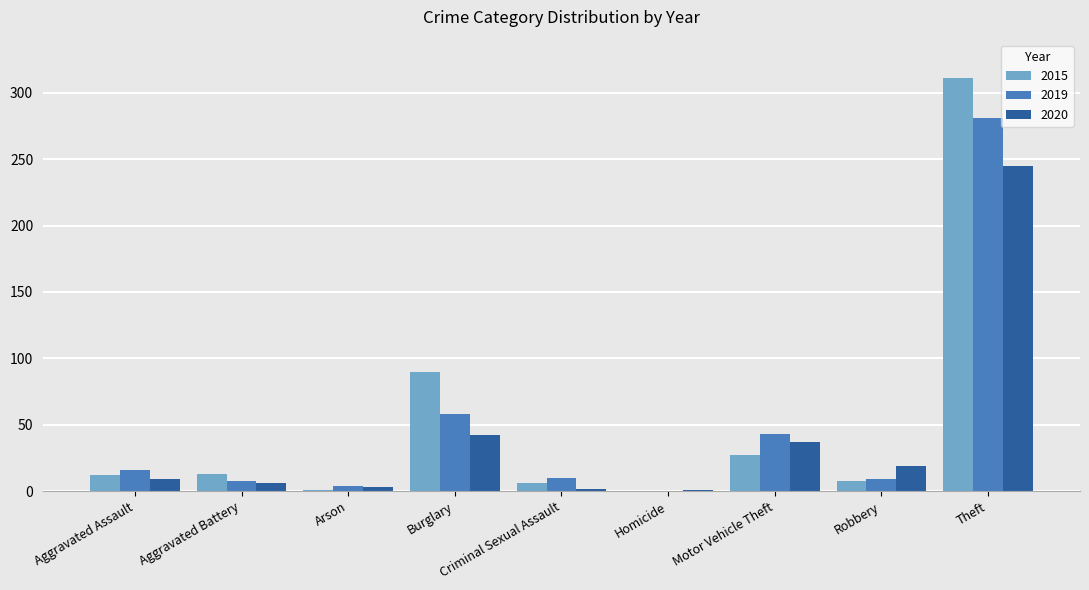

What is the highest value of the 2019 series?

281